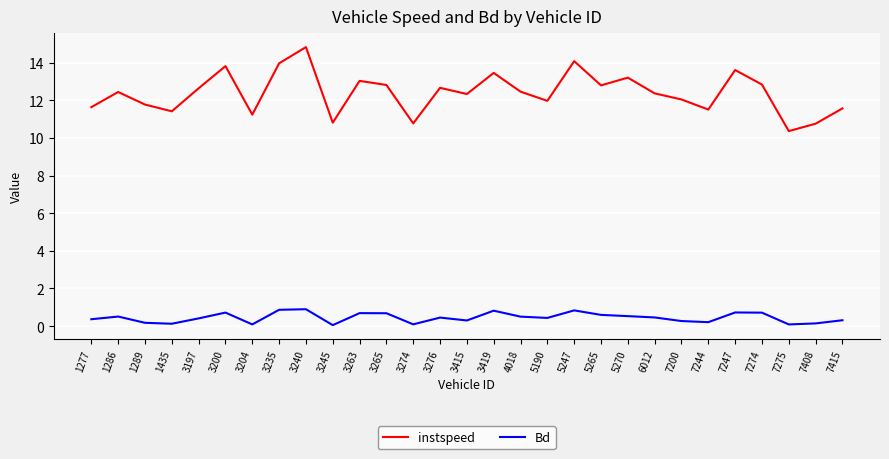

List the series in order of their peak value, lowest first.

Bd, instspeed